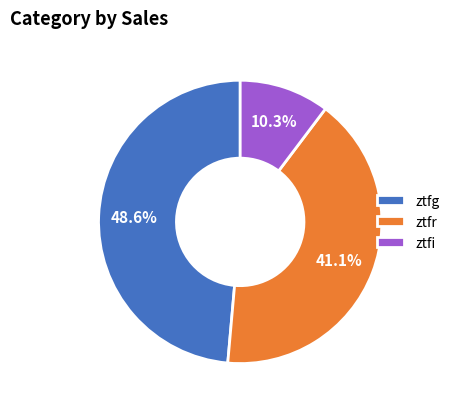

Does ztfi account for over 50% of the chart?

No